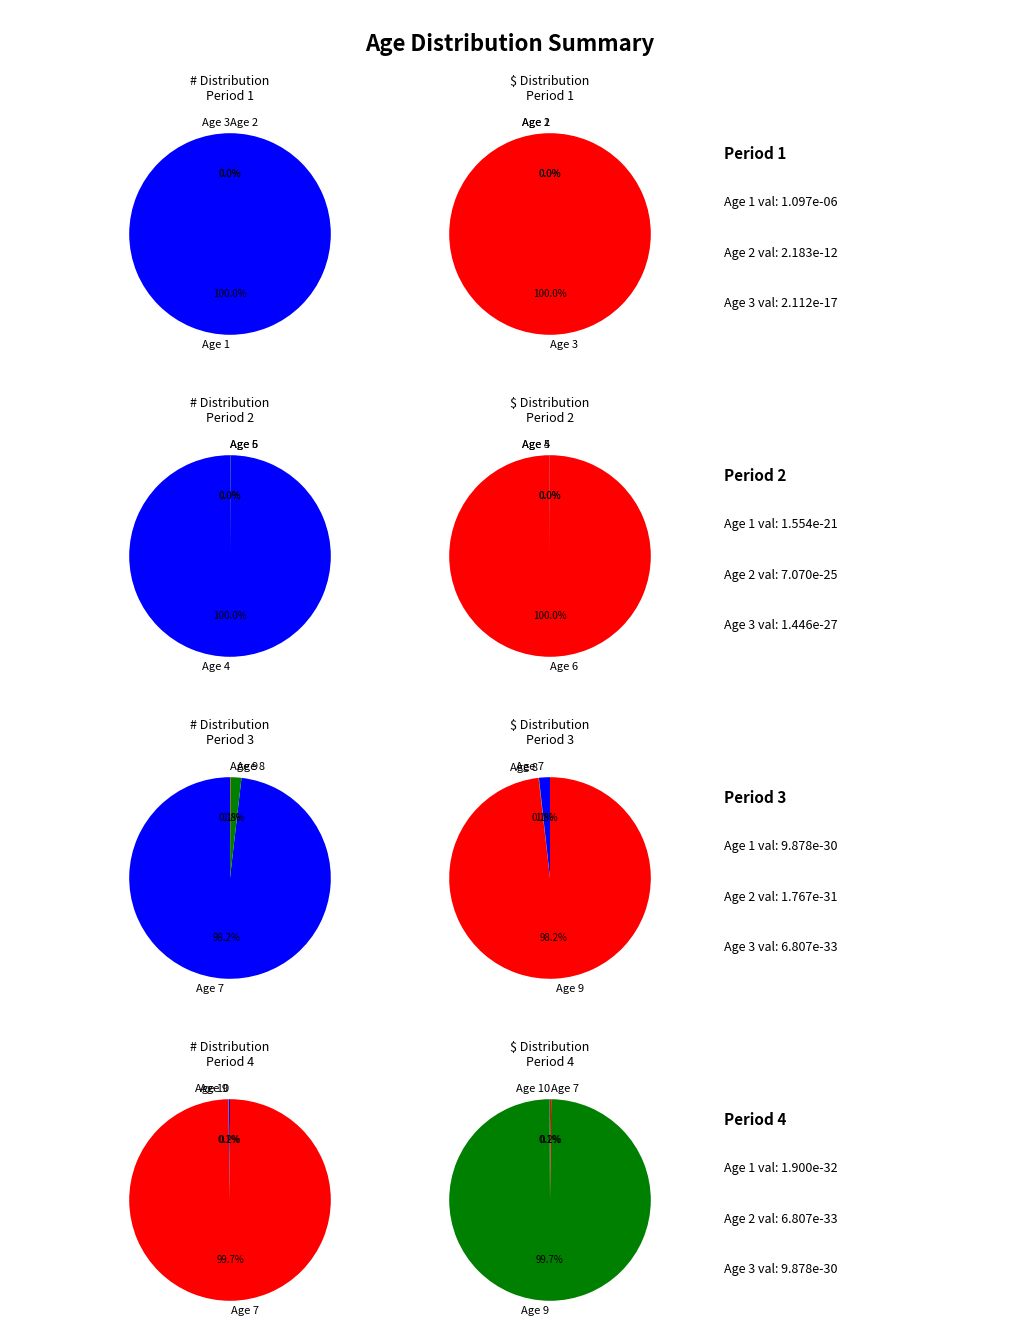

Count the number of slices in the pie.

10